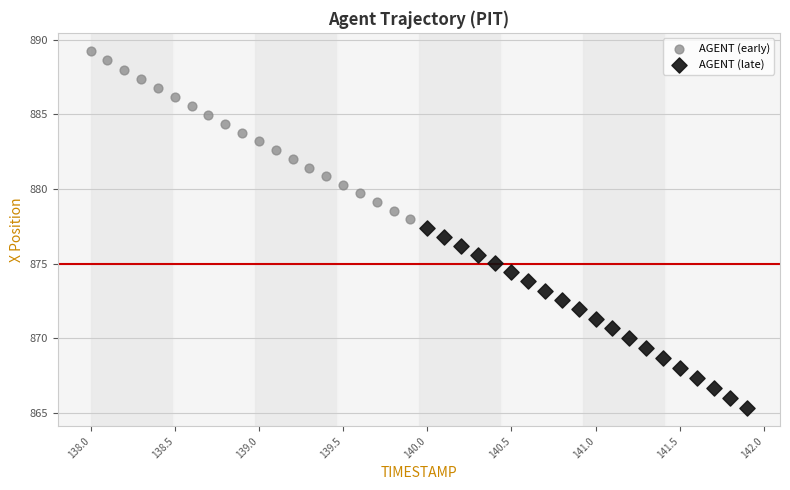

Which series has the largest Y range (max minus min)?

AGENT (late)